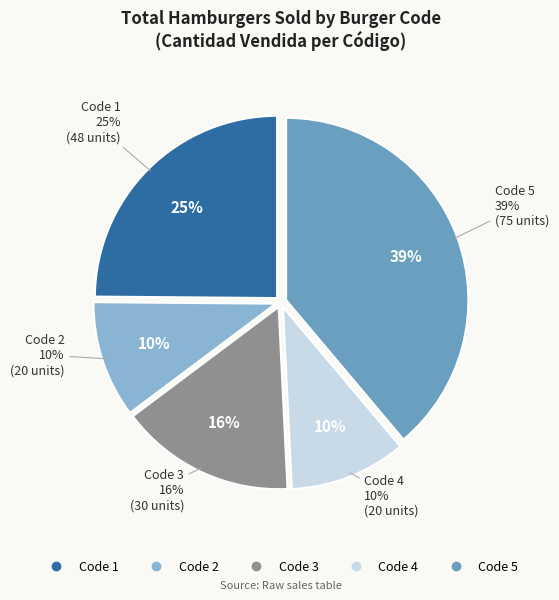

To the nearest percent, what is the average slice percentage?

20%